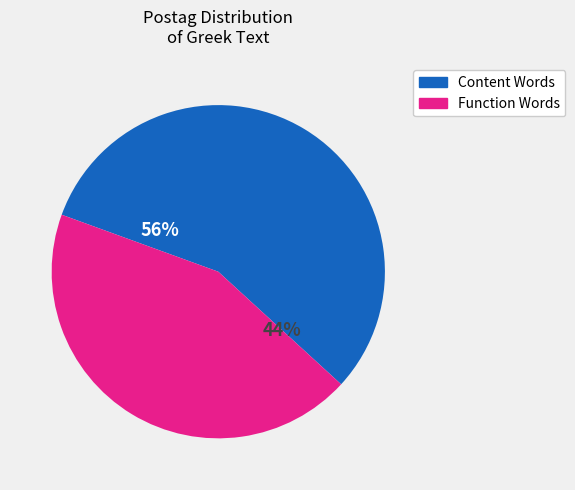

Is there a majority slice in this chart?

Yes